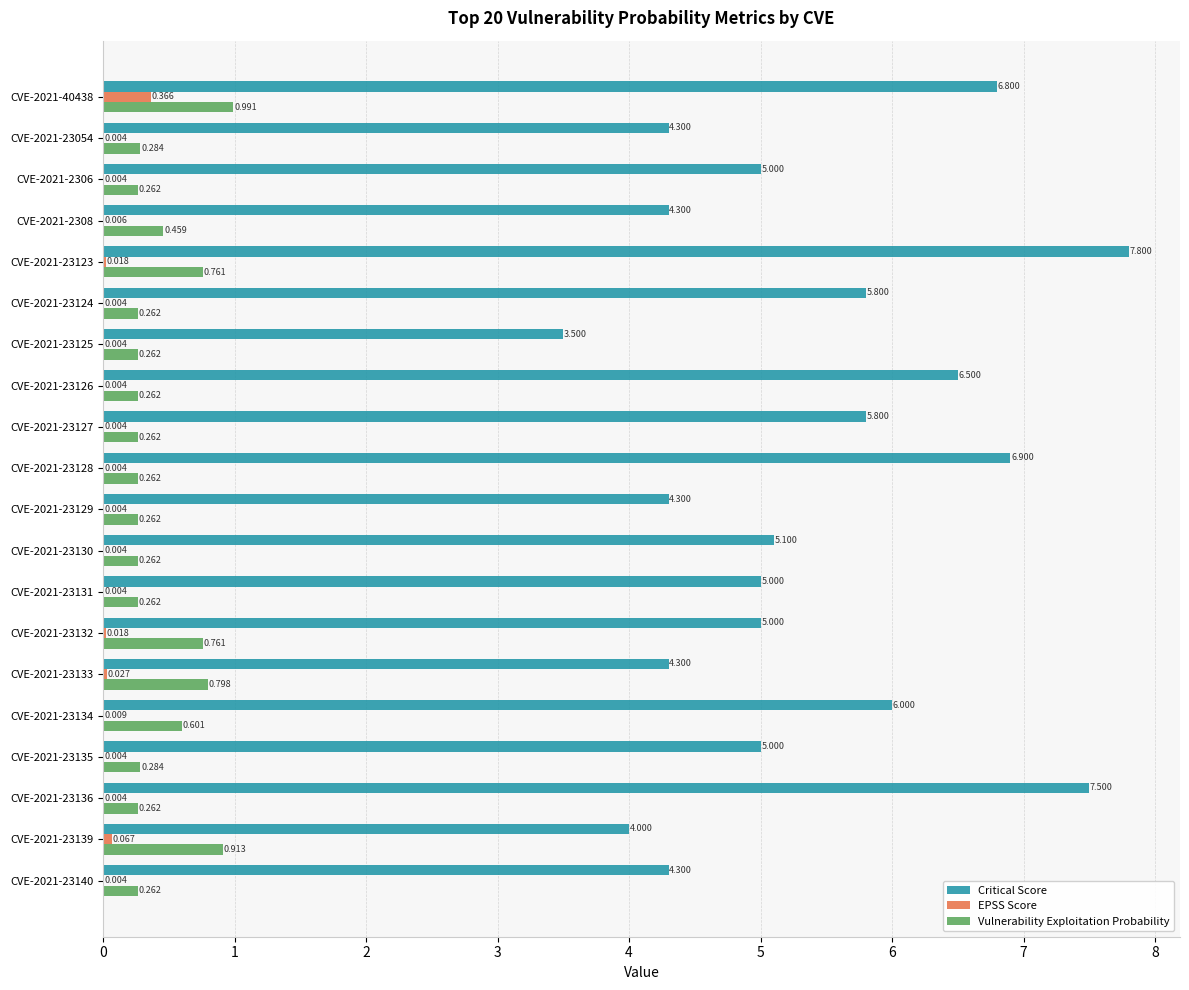

Between CVE-2021-23125 and CVE-2021-23131, which series saw the biggest shift?

Critical Score